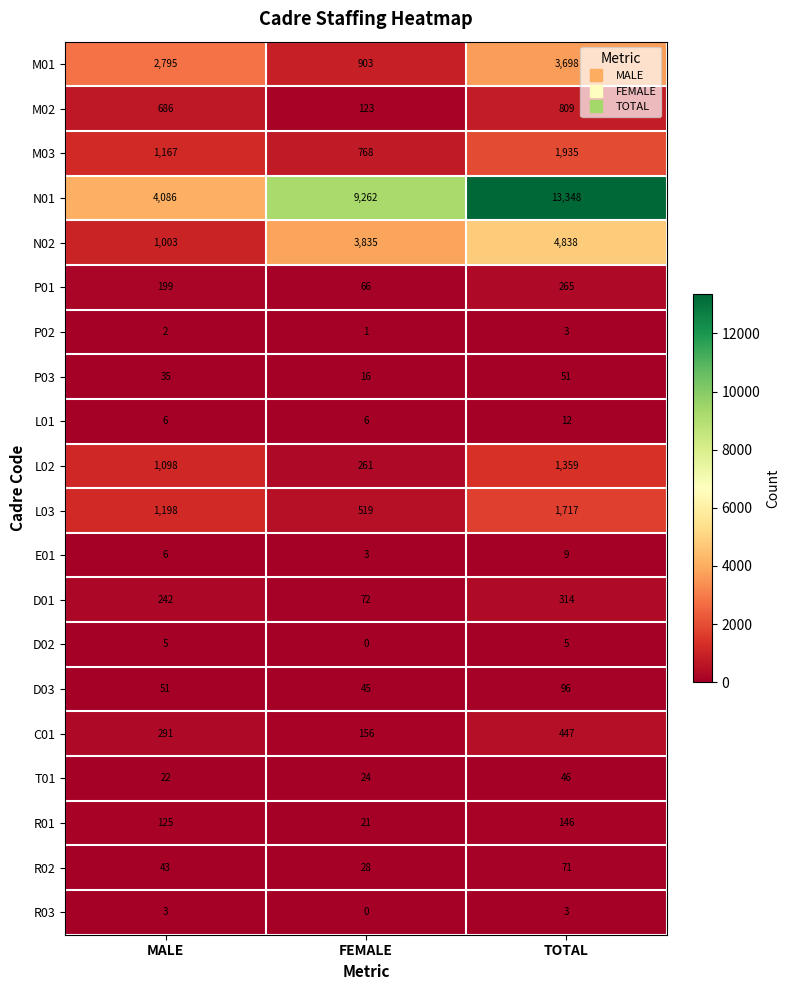

What value does the L01 series have at FEMALE?

6